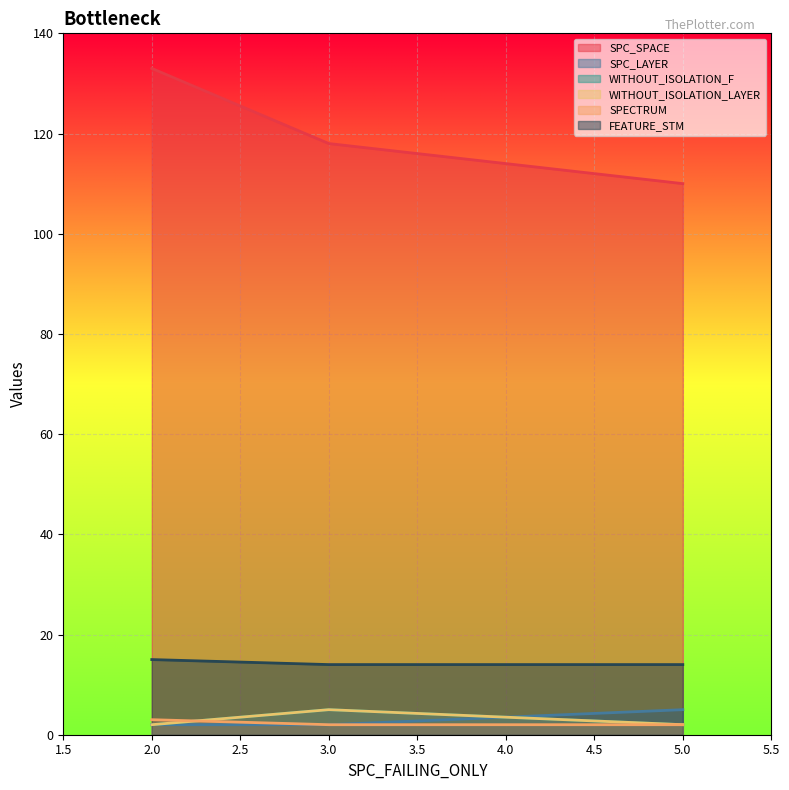

How many lines are shown in the chart?

6